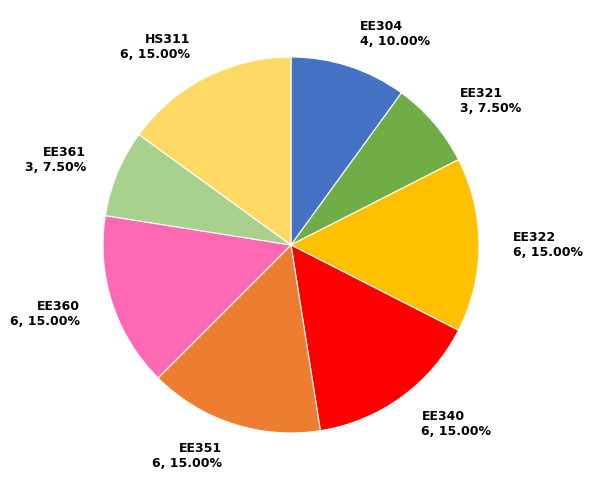

To the nearest percent, what percentage of the pie is EE360?

15%